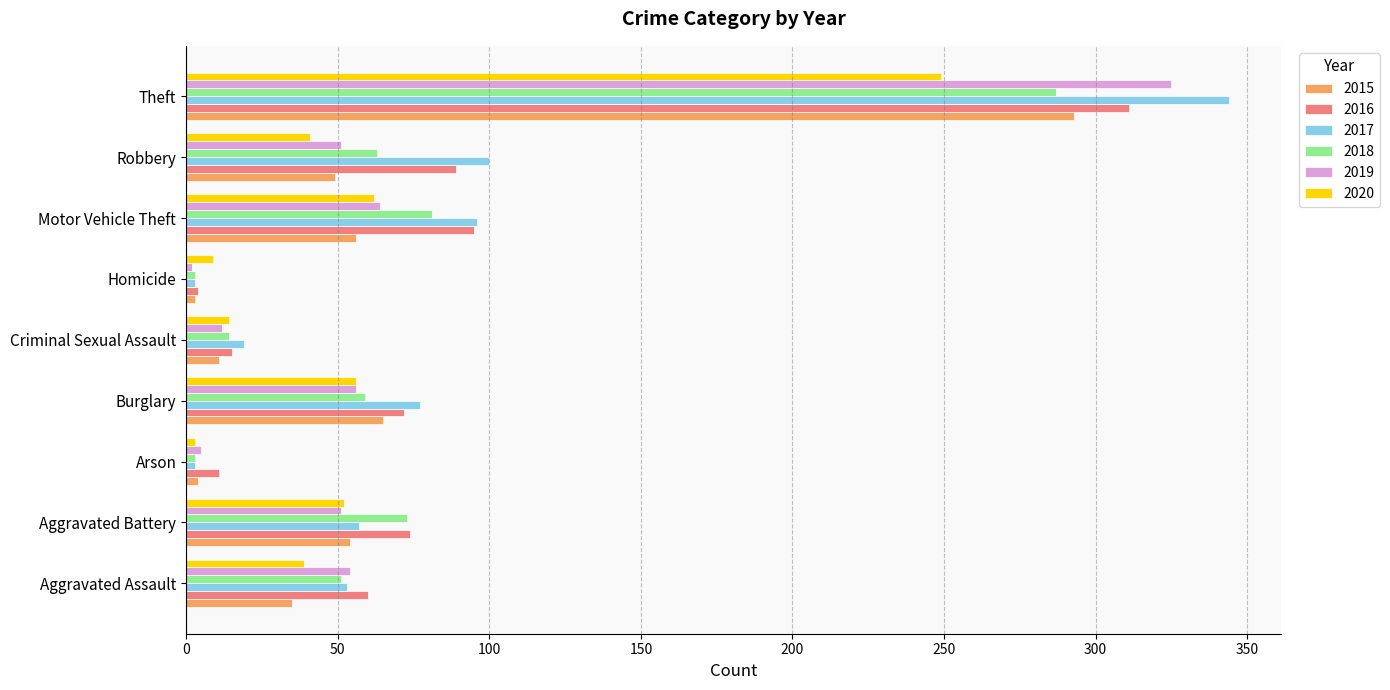

Which category has the lowest value in the 2016 series?

Homicide